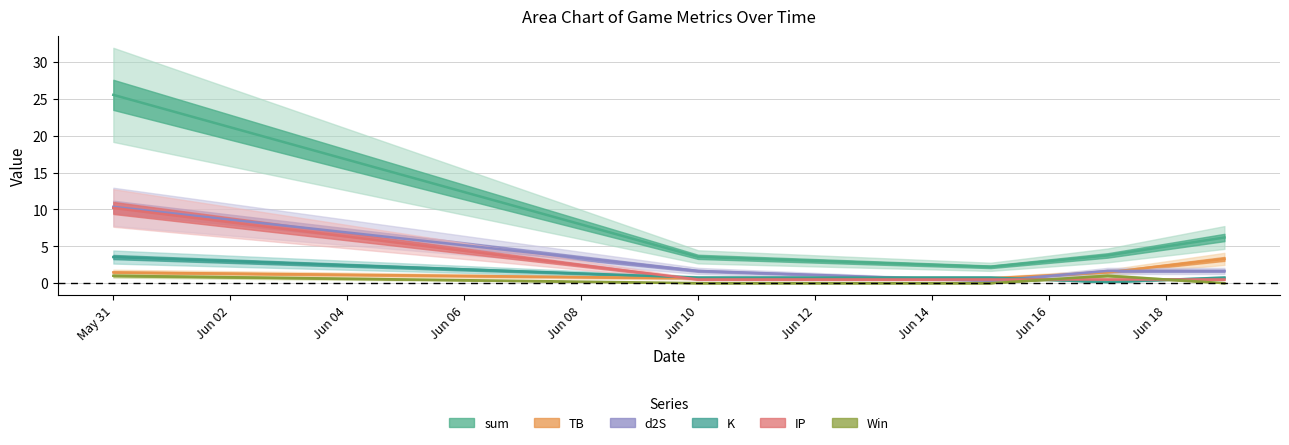

Rank the series at 2022-06-15 from lowest to highest value.

Win, d2S, IP, TB, K, sum